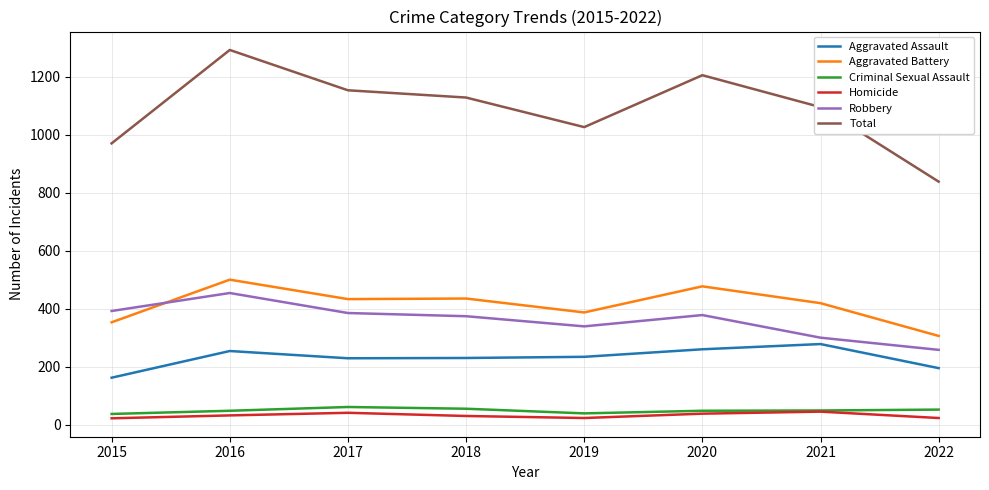

True or false: Aggravated Assault and Aggravated Battery cross at least once.

False